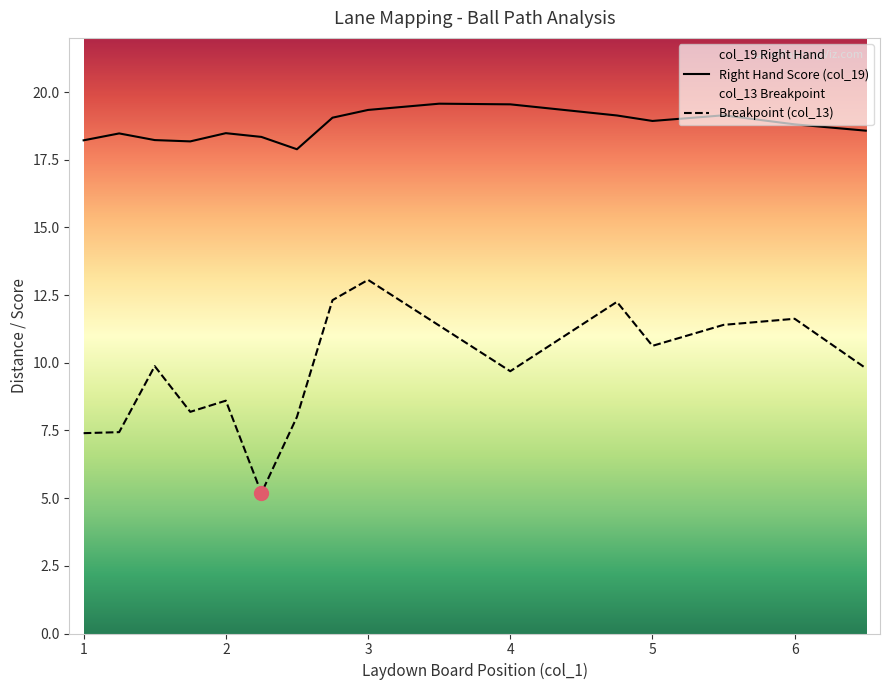

Rank the series by their maximum value, from highest to lowest.

Right Hand Score (col_19), Breakpoint (col_13)